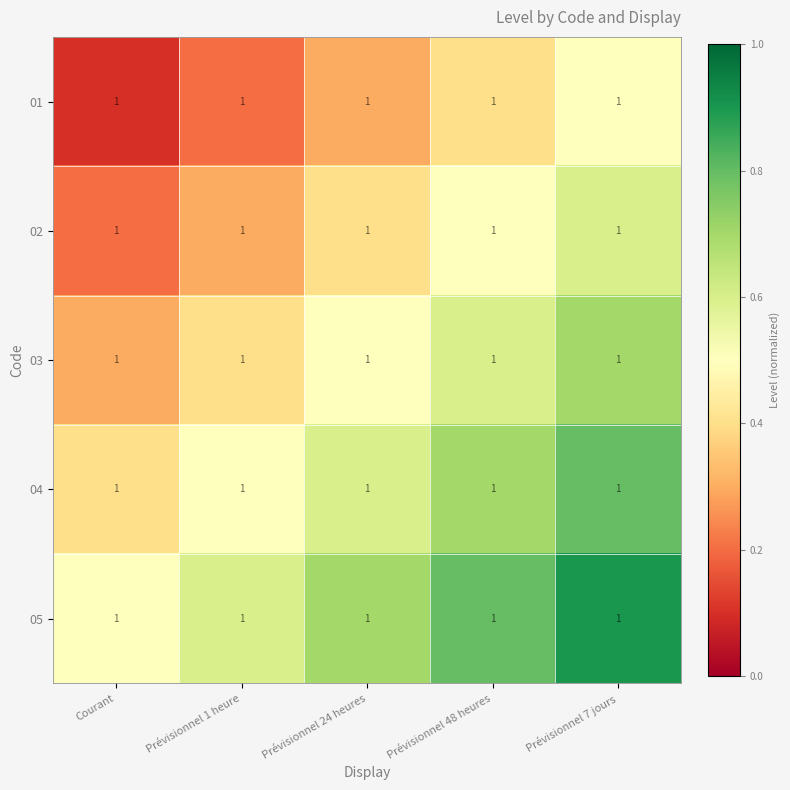

Where is 04 nearest to the value 0?

Courant